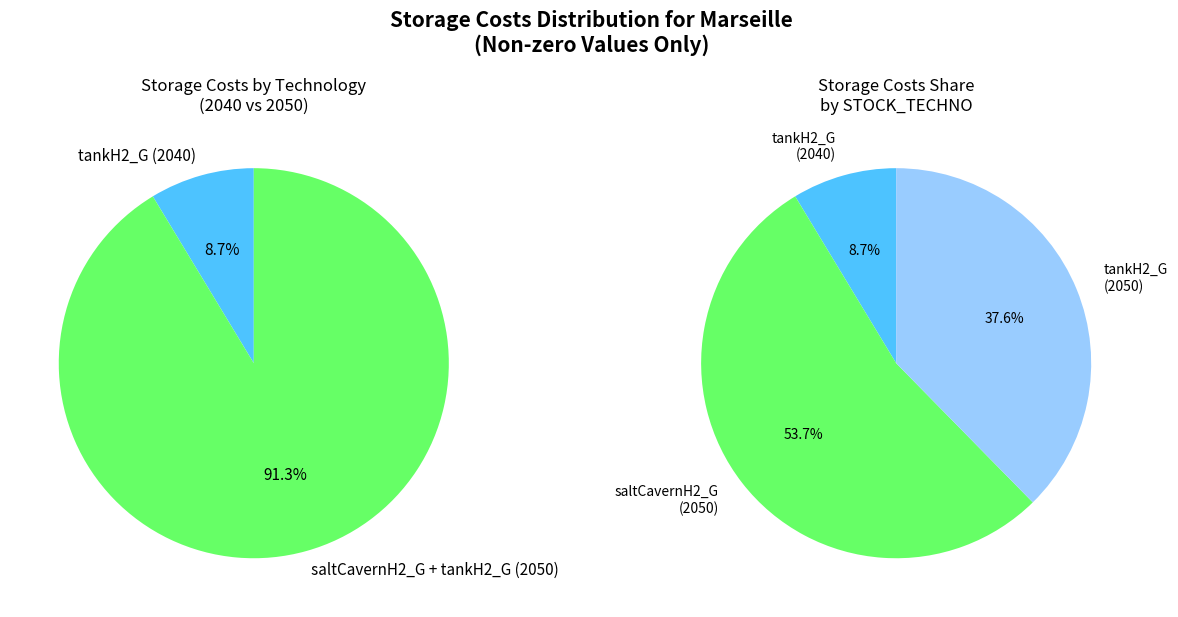

What is the largest slice in the pie chart?

saltCavernH2_G (2050)